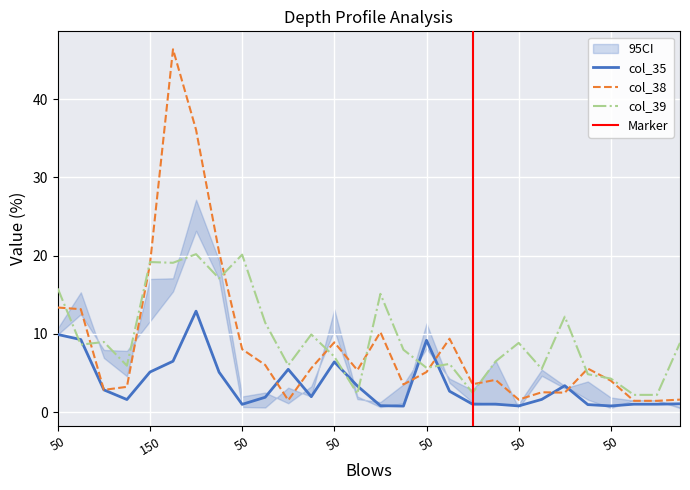

True or false: col_38 and col_39 cross at least once.

True